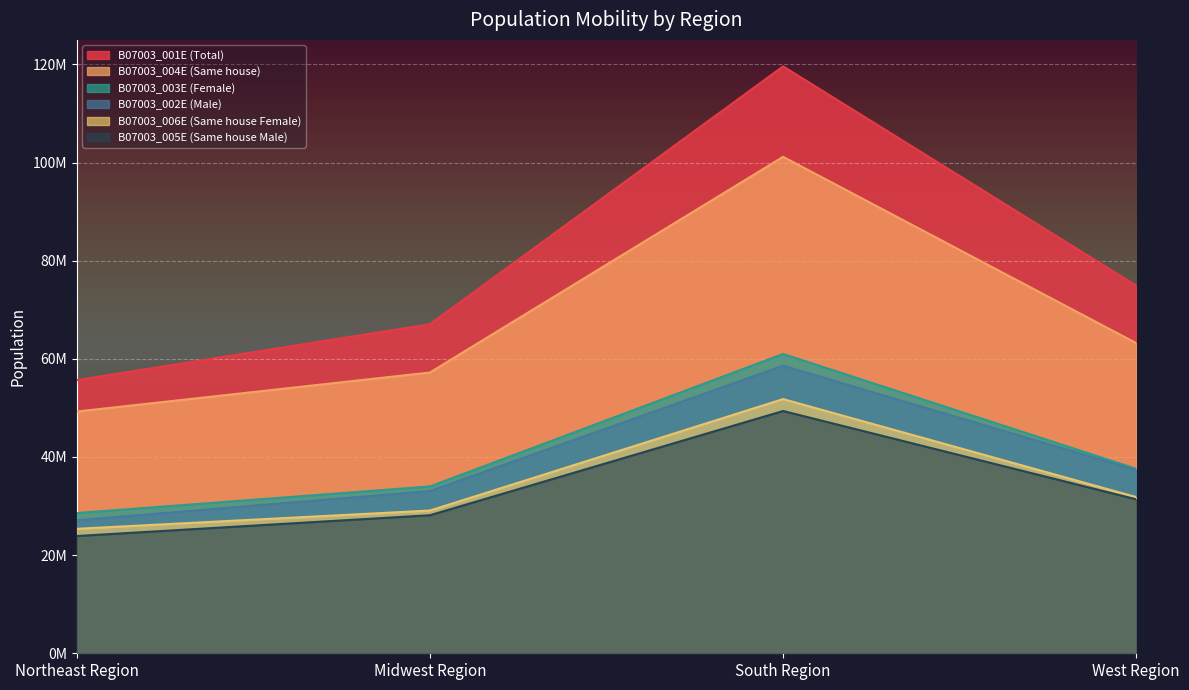

Between Midwest Region and West Region, which series saw the biggest shift?

B07003_001E (Total)